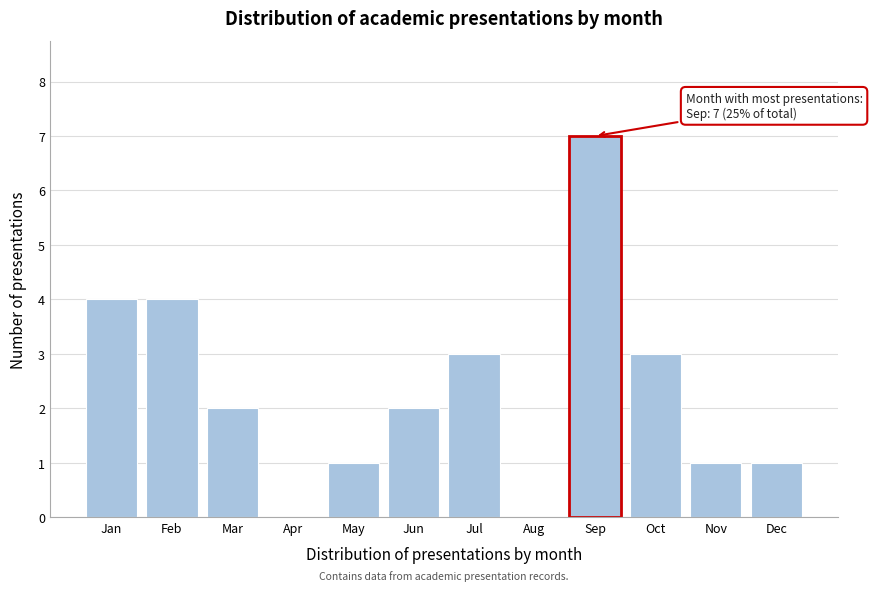

Reading right to left, transcribe all the data shown in this chart.

Dec=1	Nov=1	Oct=3	Sep=7	Aug=0	Jul=3	Jun=2	May=1	Apr=0	Mar=2	Feb=4	Jan=4